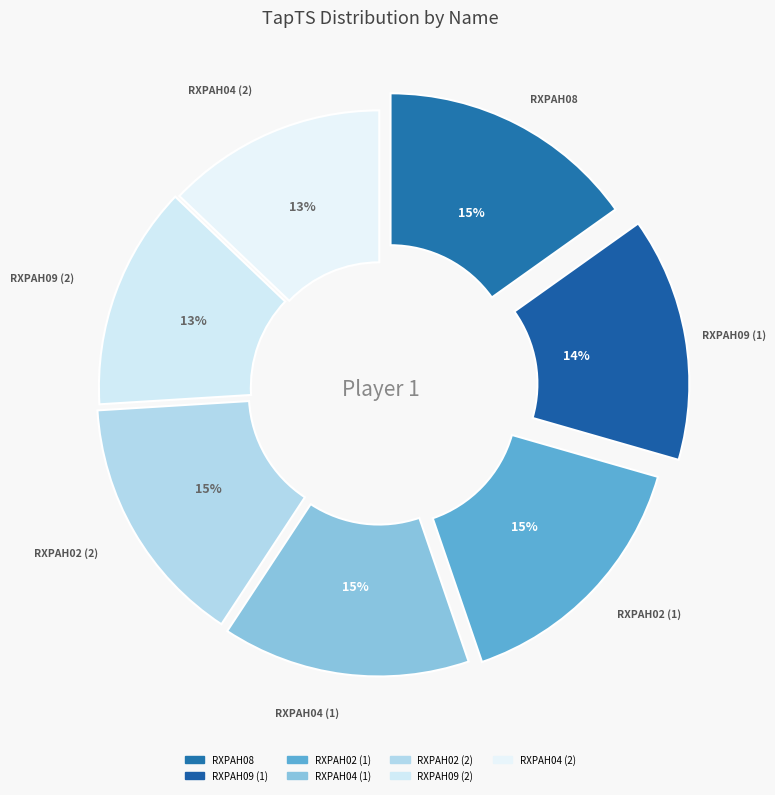

How many segments does this pie chart have?

7